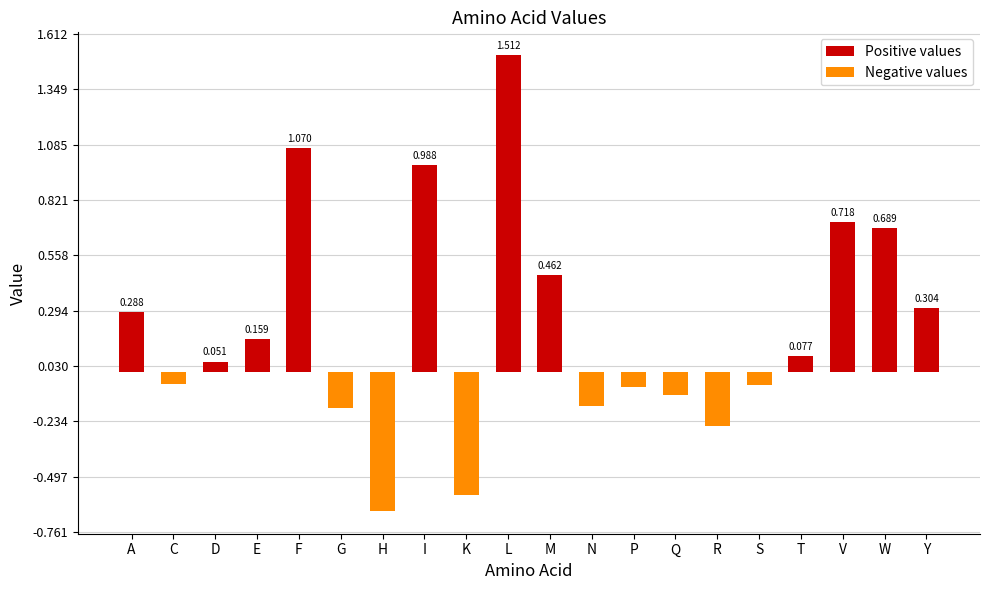

Reading left to right, list all the values displayed in this chart.

Positive values: 0.3	0.0	0.1	0.2	1.1	0.0	0.0	1.0	0.0	1.5	0.5	0.0	0.0	0.0	0.0	0.0	0.1	0.7	0.7	0.3
Negative values: 0.0	-0.1	0.0	0.0	0.0	-0.2	-0.7	0.0	-0.6	0.0	0.0	-0.2	-0.1	-0.1	-0.3	-0.1	0.0	0.0	0.0	0.0